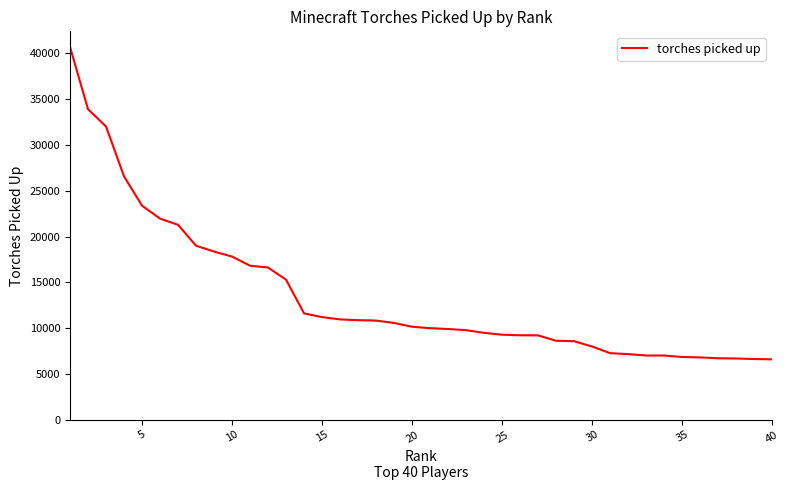

What is the difference between the maximum and minimum values?

34111